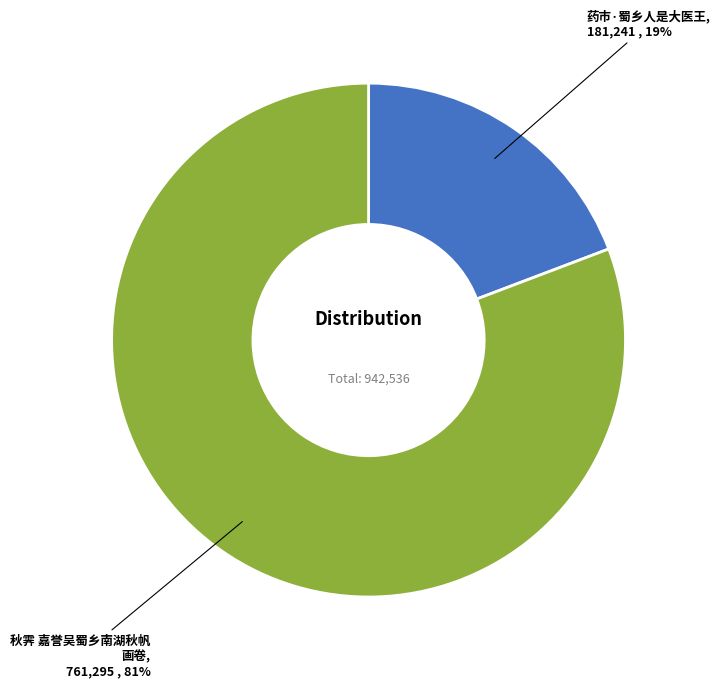

Is there a majority slice in this chart?

Yes